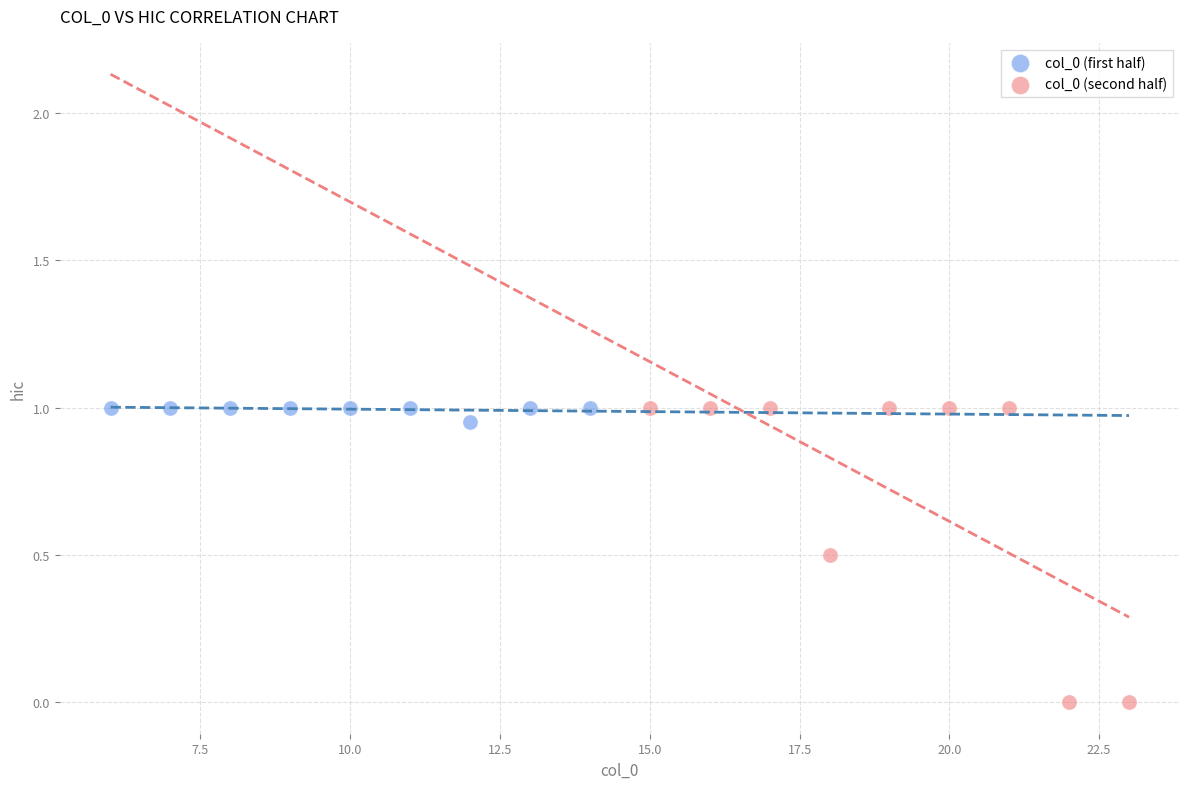

Which series has the widest spread of Y values?

col_0 (second half)